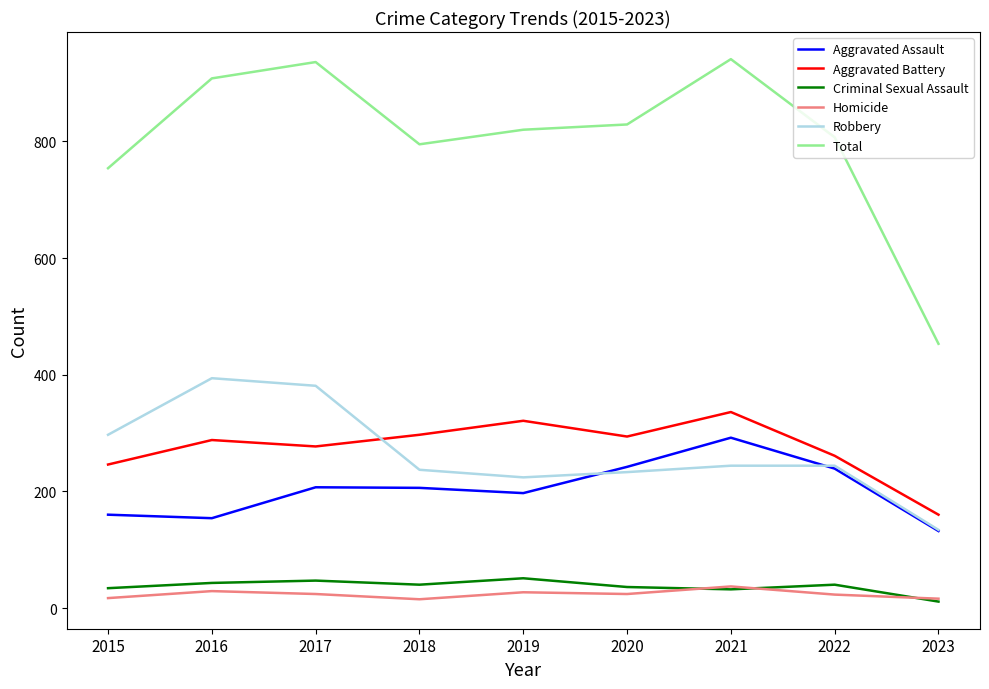

What is the greatest value displayed?

941